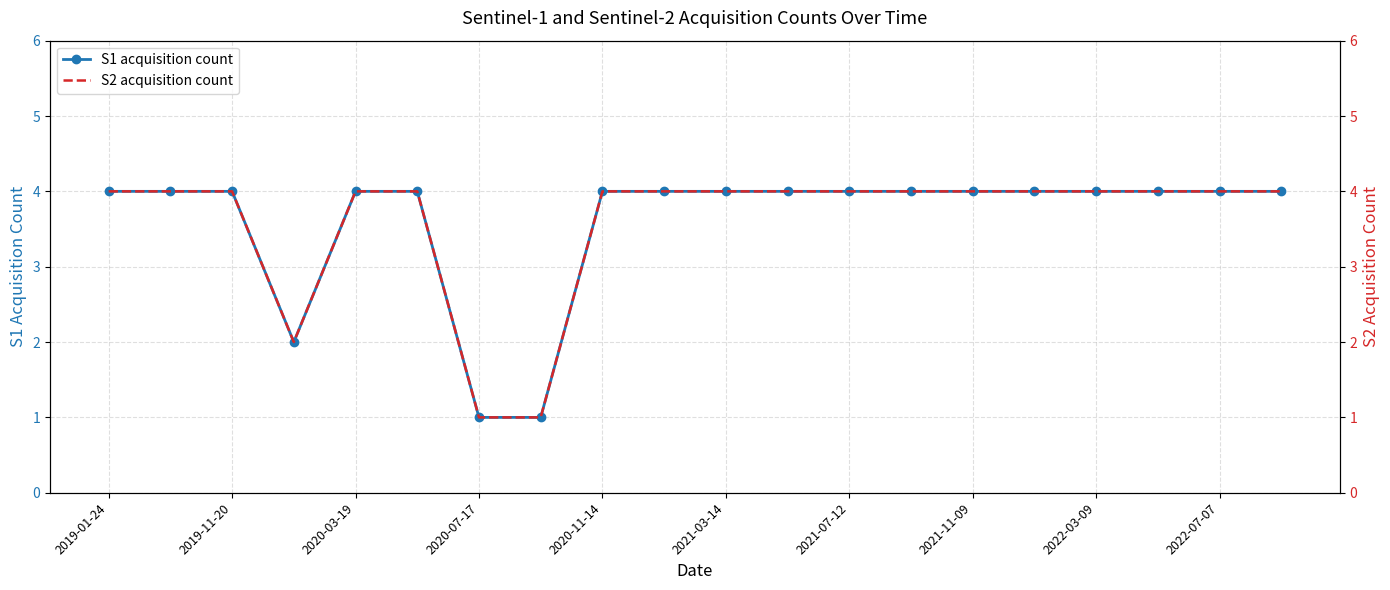

What is the difference between the maximum and minimum values in the S2 acquisition count series?

3